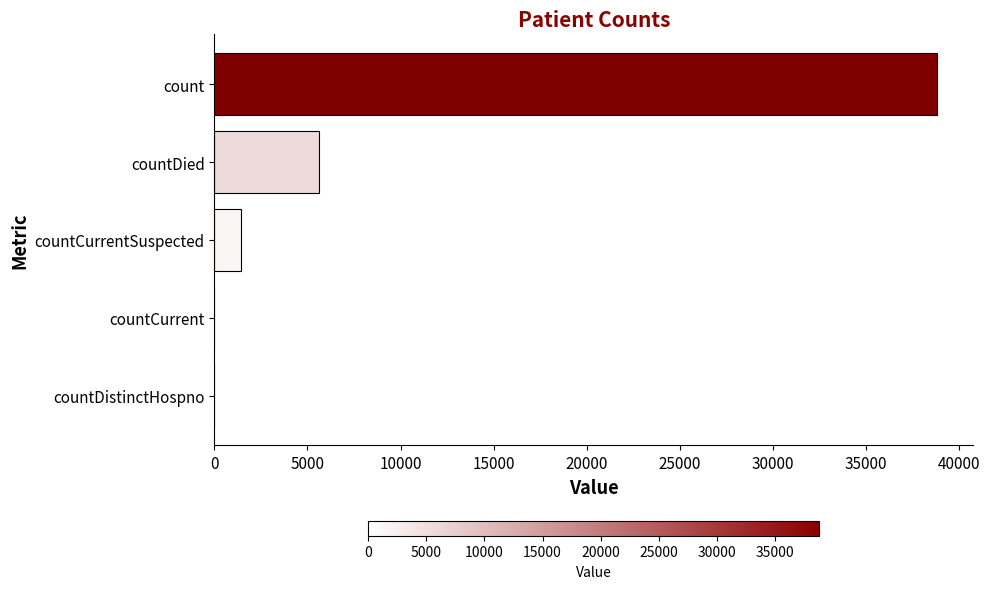

Reading top to bottom, transcribe all the data shown in this chart.

count=38822	countDied=5625	countCurrentSuspected=1439	countCurrent=0	countDistinctHospno=0